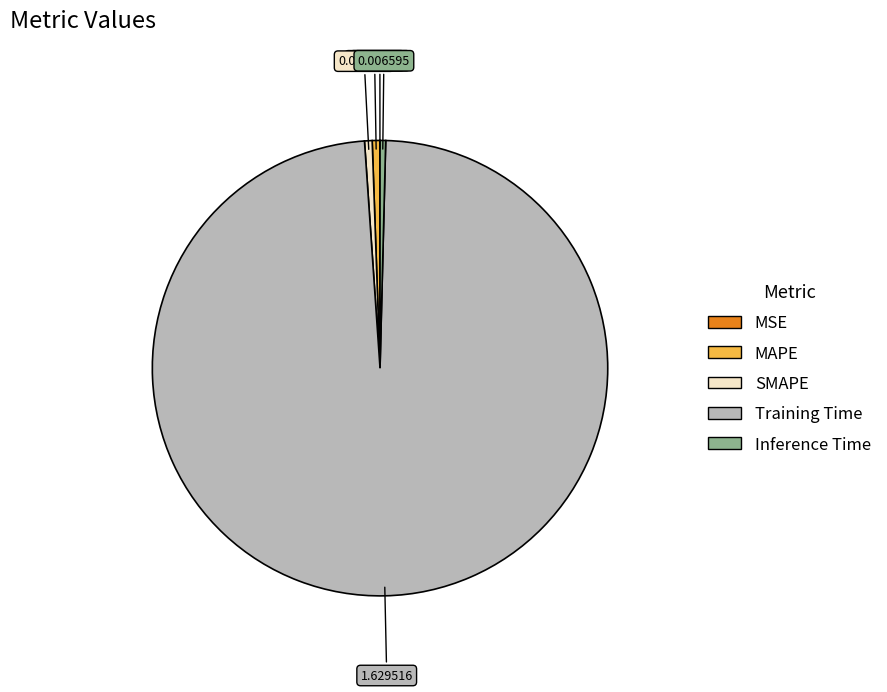

Is the sum of Training Time and Inference Time greater than half?

Yes